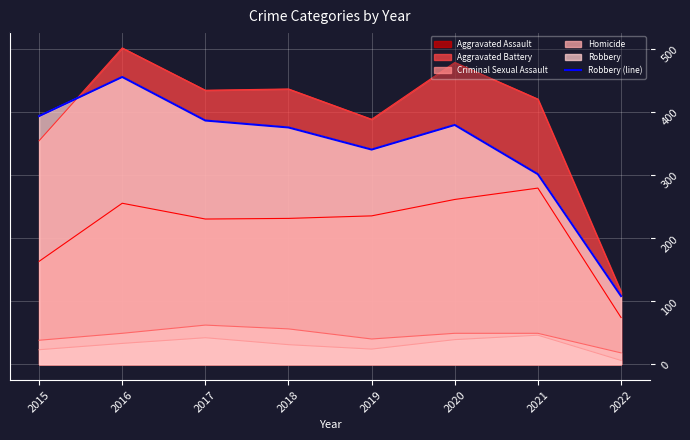

How many values are below 379?

4